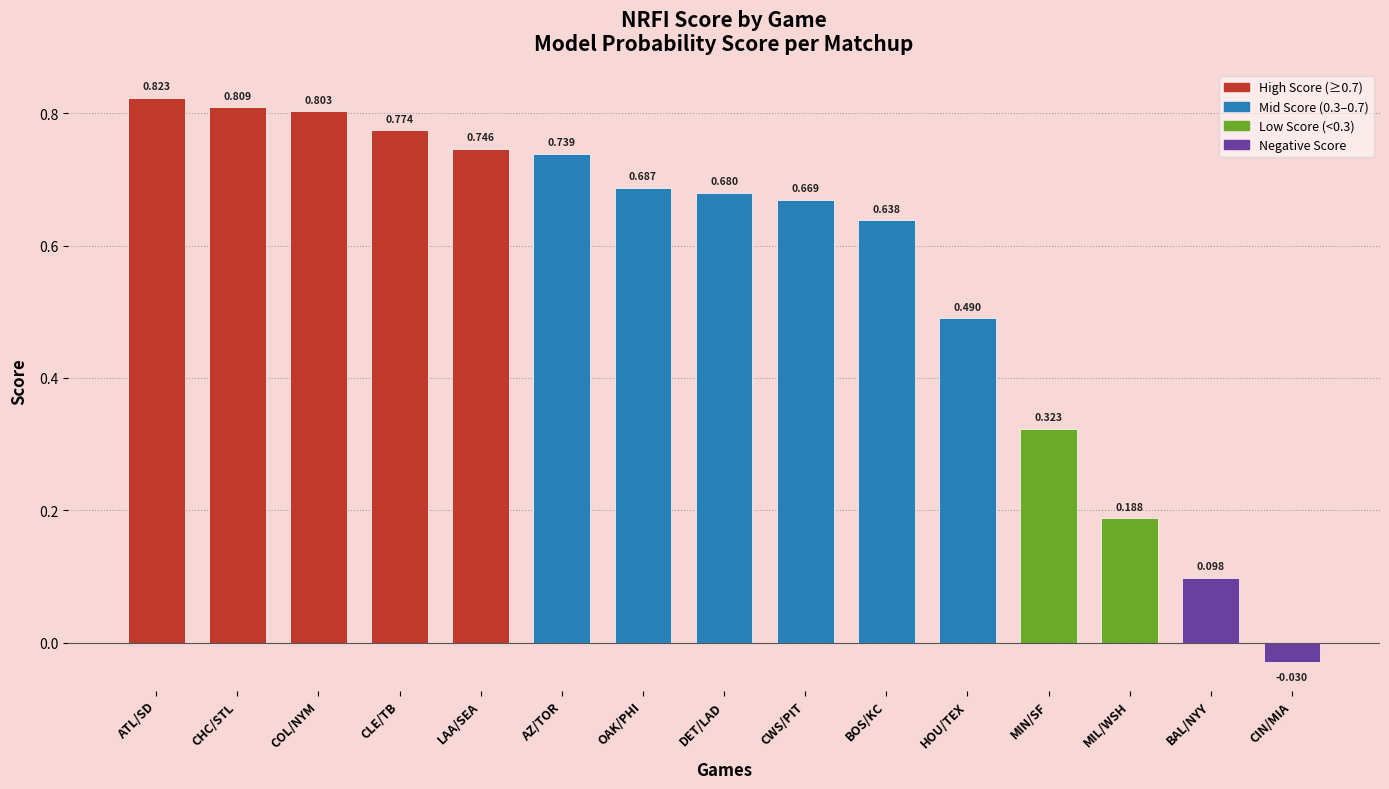

Count the number of values greater than 0.

14